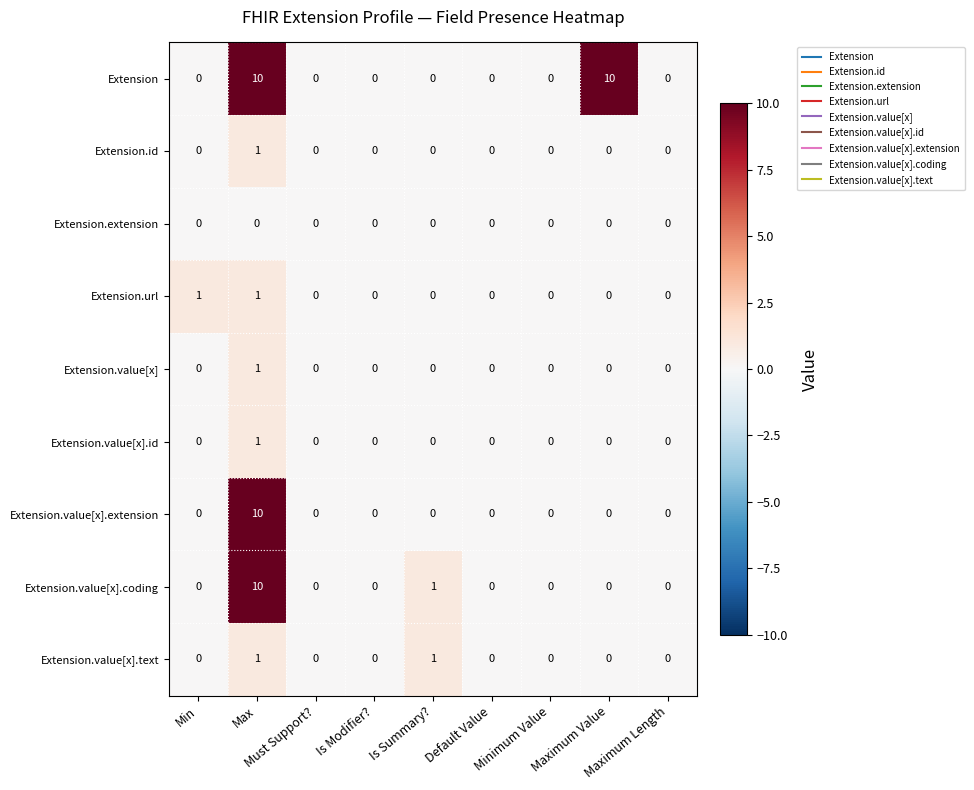

Which series has the largest total across all categories?

Extension